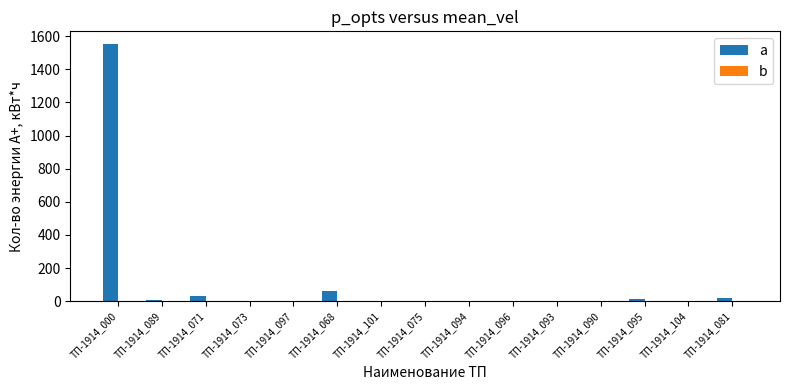

The a series shows -778.0 at ТП-1914_075. True or false?

False